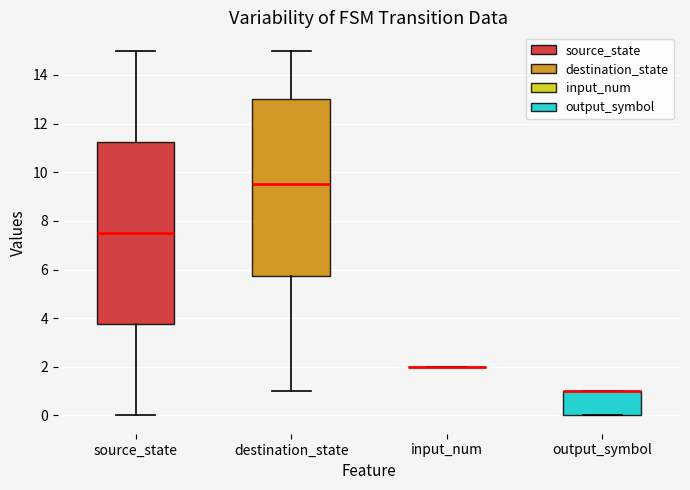

Reading left to right, read every box against the y-axis: the position of its median line, the range the box covers, and the ends of its whiskers. The values are not printed on the chart, so give them approximately, as read against the axis.

source_state: median 7.6, box 3.8 to 11.2, whiskers 0.0 to 15.0
destination_state: median 9.6, box 5.8 to 13.0, whiskers 1.0 to 15.0
input_num: box collapsed to a line at 2.0, whiskers 2.0 to 2.0
output_symbol: median 1.0 (drawn on the box's upper edge), box 0.0 to 1.0, whiskers 0.0 to 1.0